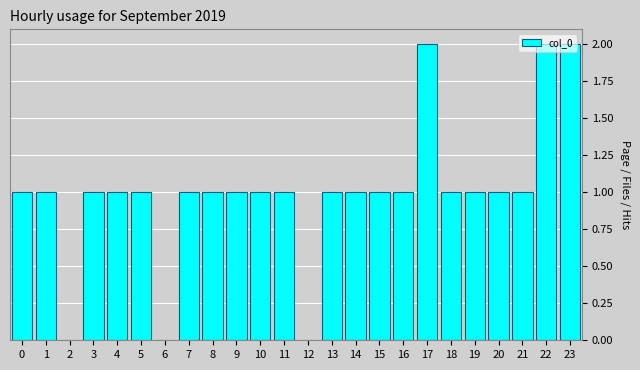

Approximately how many times larger is the value at 18 compared to 5?

1.0